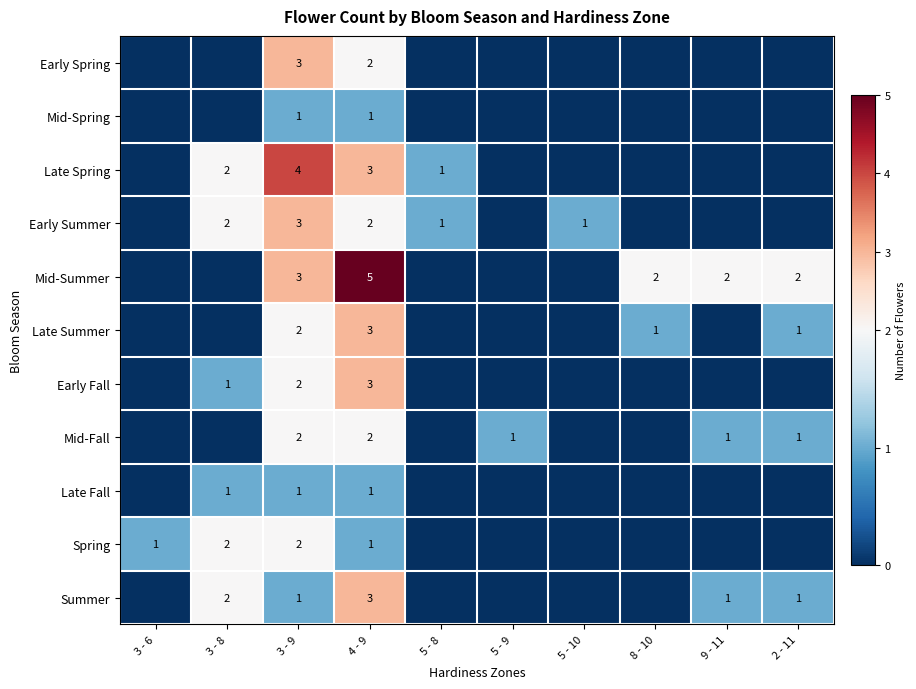

What is the total value across all series at 3 - 9?

24